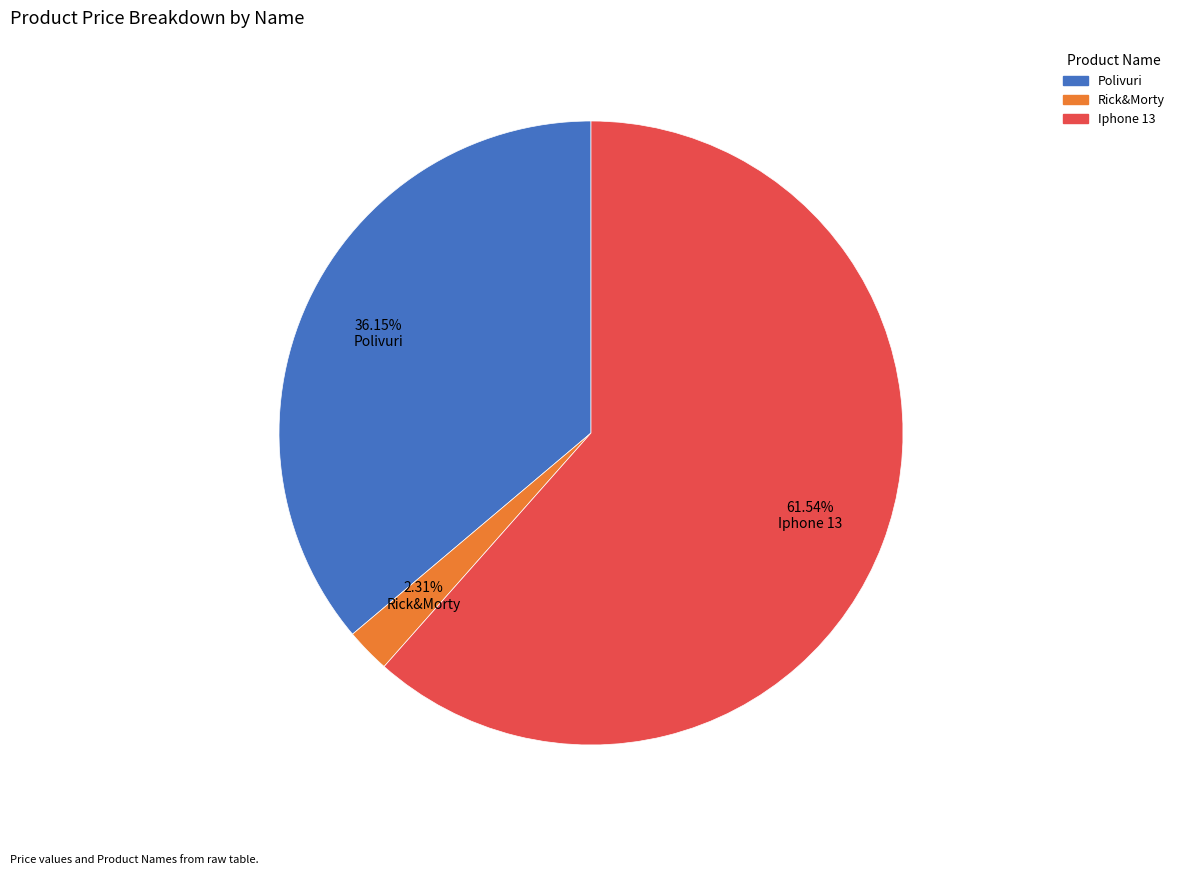

Which slice is the smallest?

Rick&Morty